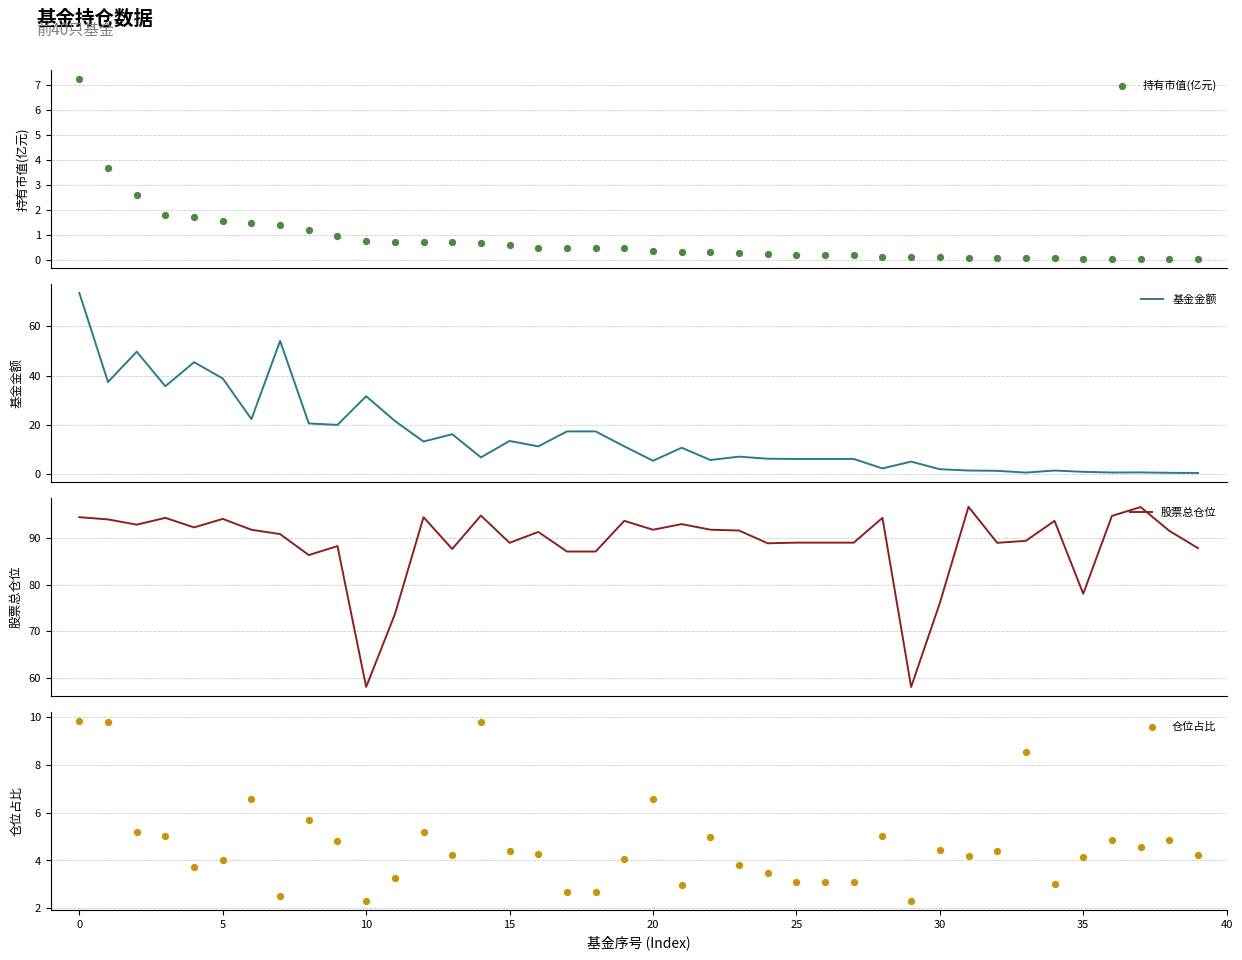

Which series has the largest total across all categories?

股票总仓位